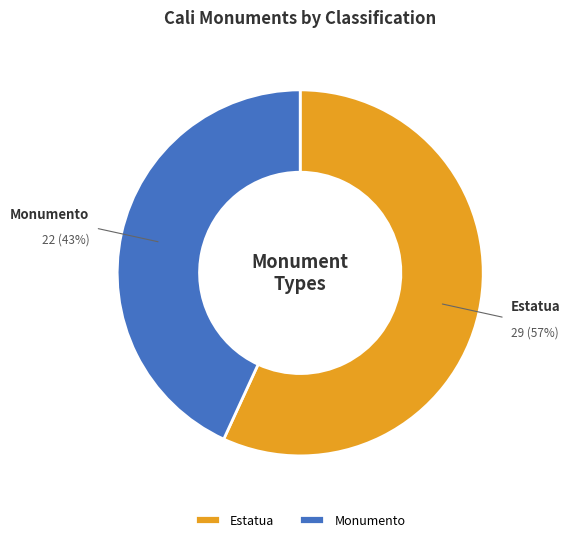

What is the ratio of the value at Estatua to the value at Monumento?

1.3